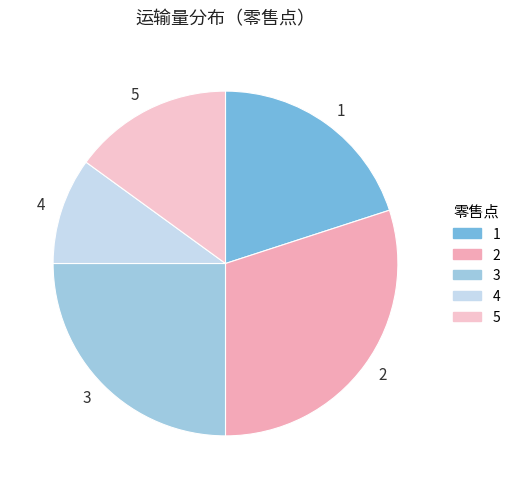

Which slice is the smallest?

4